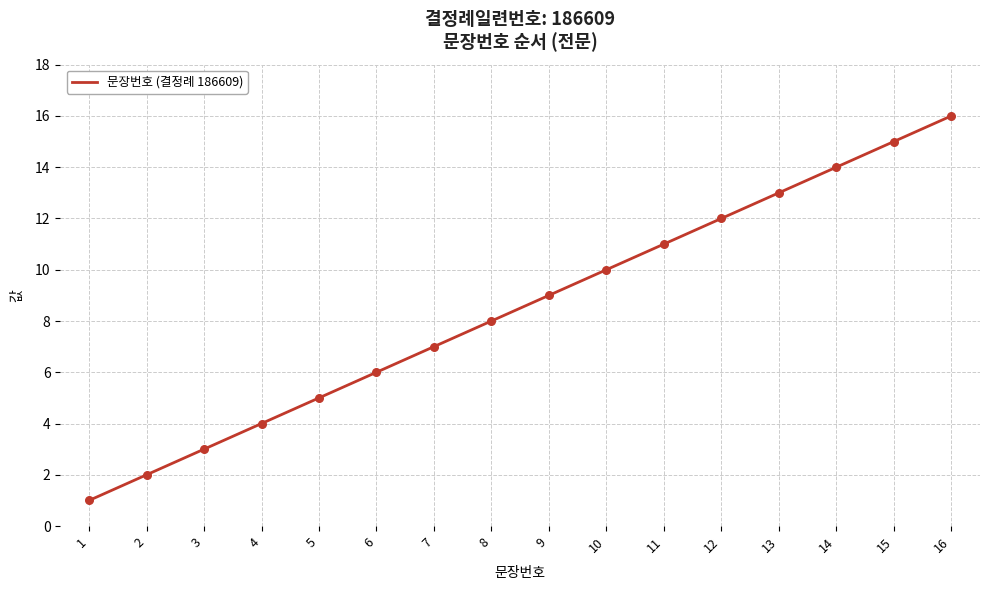

What is the ratio of the value at 5 to the value at 16?

0.3